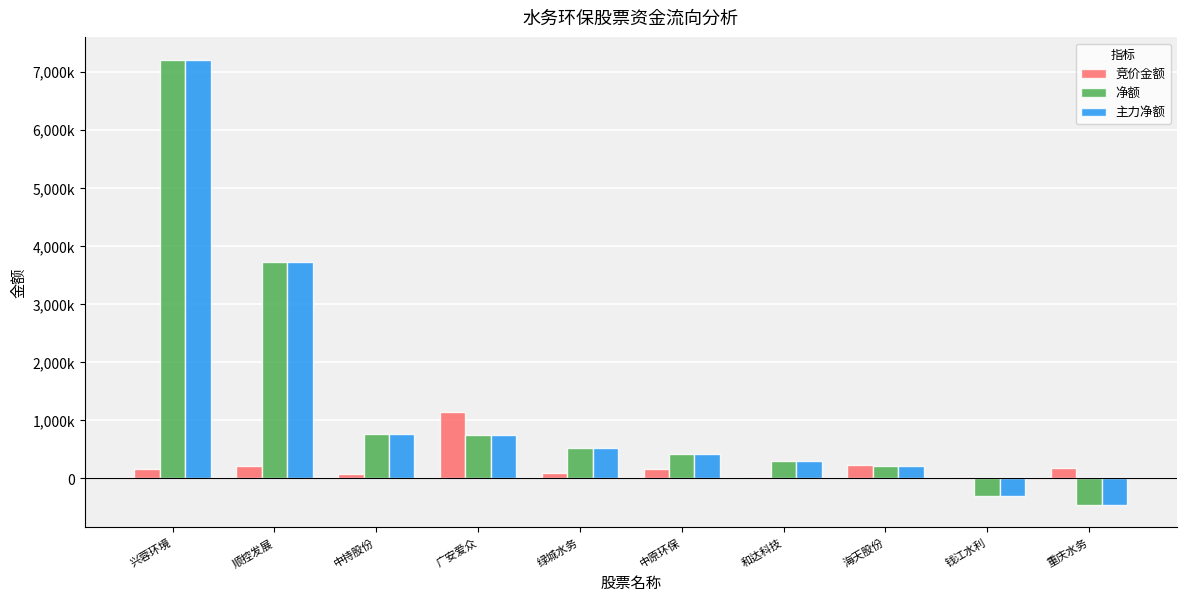

Is the value of 竞价金额 at 钱江水利 greater than the value of 主力净额 at 海天股份?

No